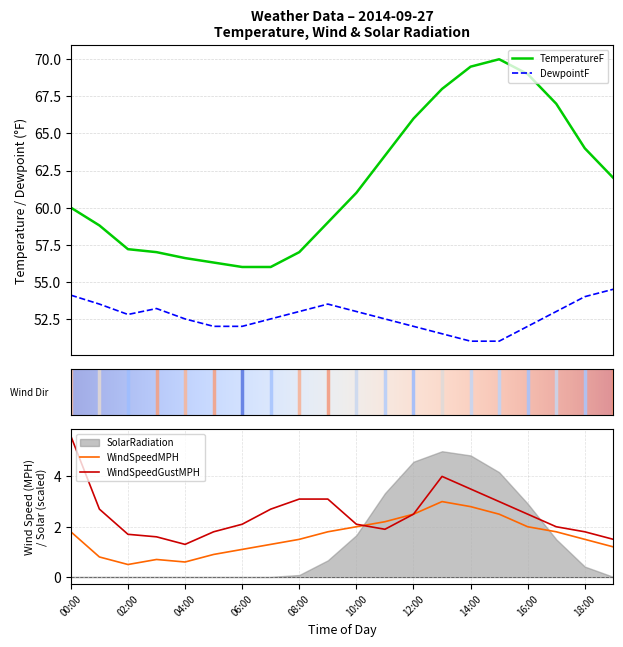

Which series has the largest range (max minus min)?

TemperatureF